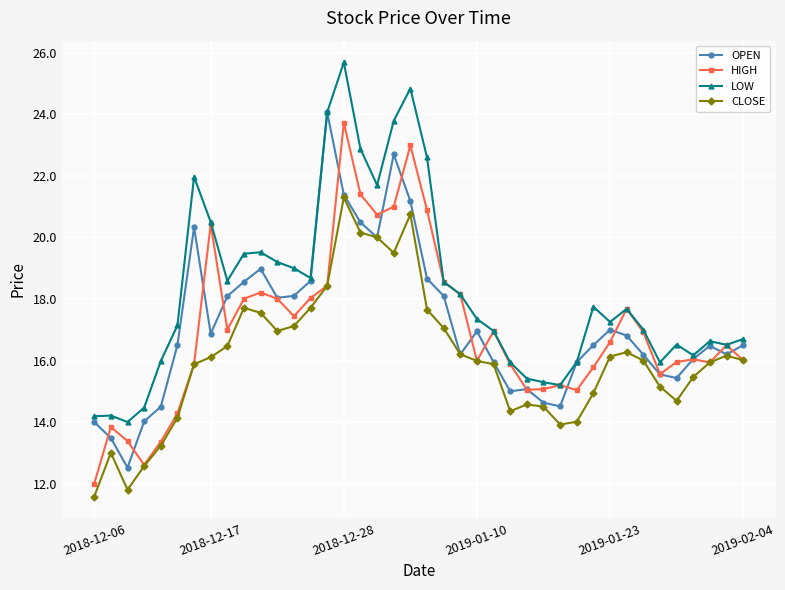

What are all the series names shown in the legend?

OPEN, HIGH, LOW, CLOSE